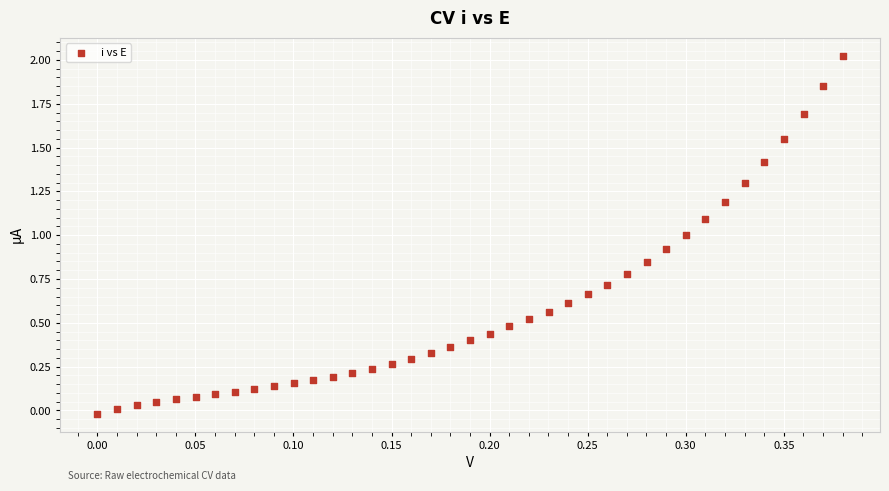

How many points are shown in the scatter plot?

39